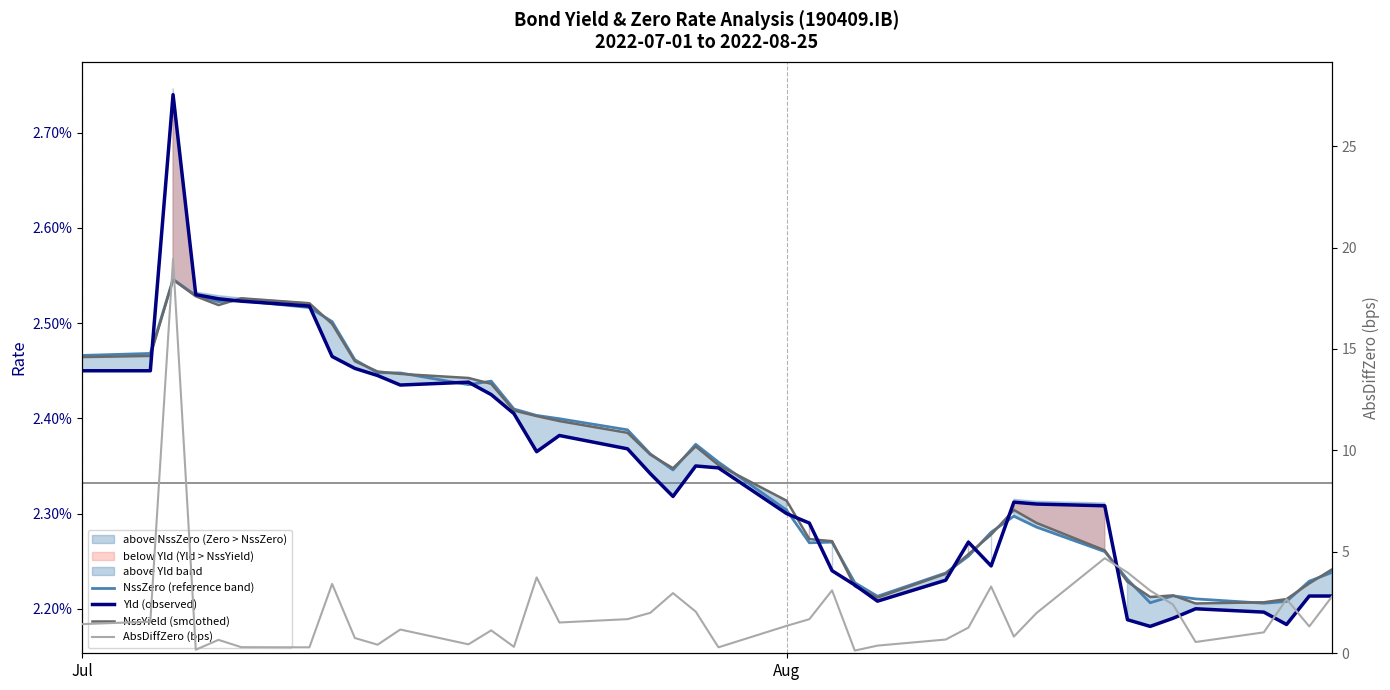

Reading right to left, what are all the values shown in this chart?

NssZero (reference band): 0.0	0.0	0.0	0.0	0.0	0.0	0.0	0.0	0.0	0.0	0.0	0.0	0.0	0.0	0.0	0.0	0.0	0.0	0.0	0.0	0.0	0.0	0.0	0.0	0.0	0.0	0.0	0.0	0.0	0.0	0.0	0.0	0.0	0.0	0.0	0.0	0.0	0.0	0.0	0.0
Yld (observed): 0.0	0.0	0.0	0.0	0.0	0.0	0.0	0.0	0.0	0.0	0.0	0.0	0.0	0.0	0.0	0.0	0.0	0.0	0.0	0.0	0.0	0.0	0.0	0.0	0.0	0.0	0.0	0.0	0.0	0.0	0.0	0.0	0.0	0.0	0.0	0.0	0.0	0.0	0.0	0.0
NssYield (smoothed): 0.0	0.0	0.0	0.0	0.0	0.0	0.0	0.0	0.0	0.0	0.0	0.0	0.0	0.0	0.0	0.0	0.0	0.0	0.0	0.0	0.0	0.0	0.0	0.0	0.0	0.0	0.0	0.0	0.0	0.0	0.0	0.0	0.0	0.0	0.0	0.0	0.0	0.0	0.0	0.0
AbsDiffZero (bps): 2.8	1.3	2.7	1.0	0.6	2.4	3.1	4.0	4.7	2.0	0.8	3.3	1.3	0.7	0.4	0.1	3.1	1.7	1.4	0.3	2.1	3.0	2.0	1.7	1.5	3.7	0.3	1.1	0.4	1.2	0.4	0.8	3.4	0.3	0.3	0.7	0.2	19.4	1.6	1.4